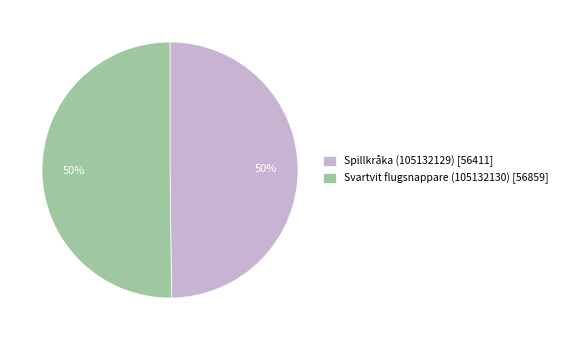

Combined, do Spillkråka (105132129) [56411] and Svartvit flugsnappare (105132130) [56859] account for over 50%?

Yes